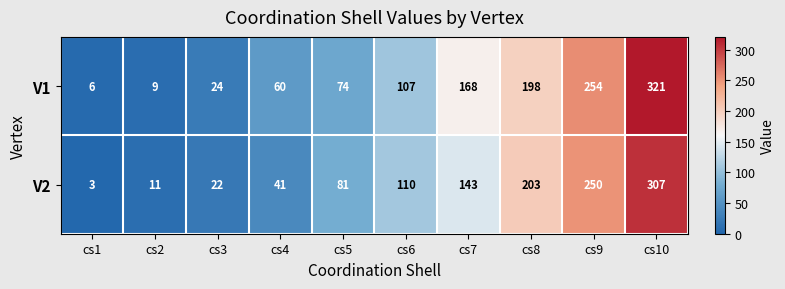

At how many categories does at least one series exceed 111?

4